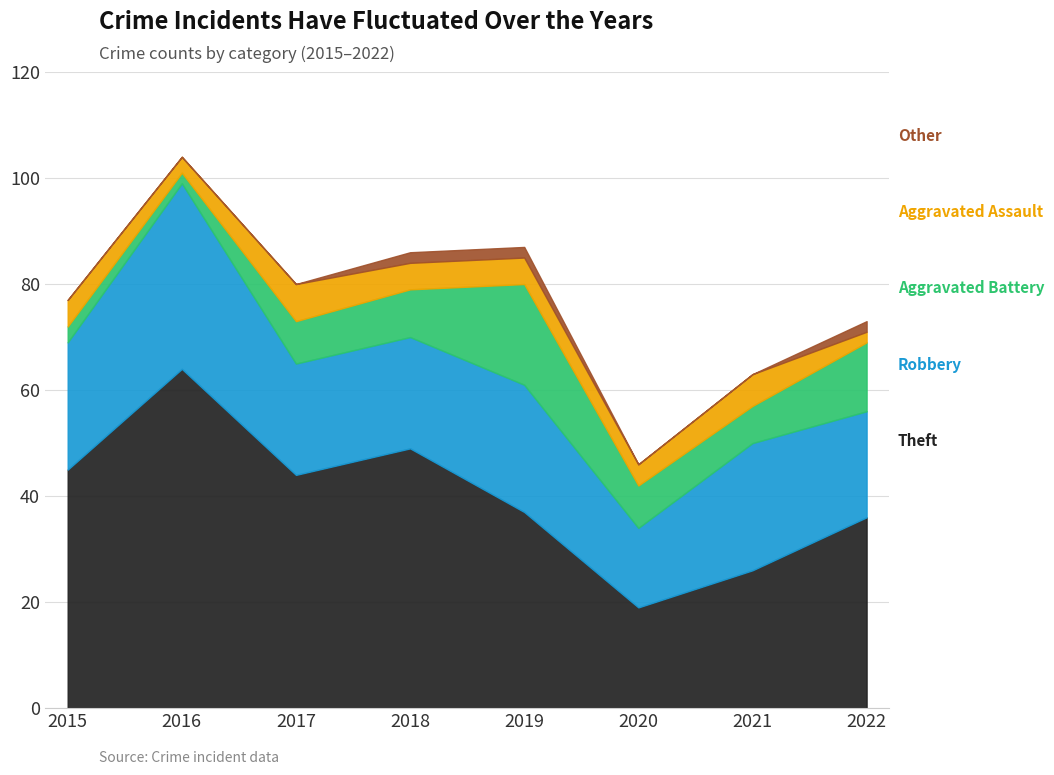

Which series has the largest range (max minus min)?

Theft